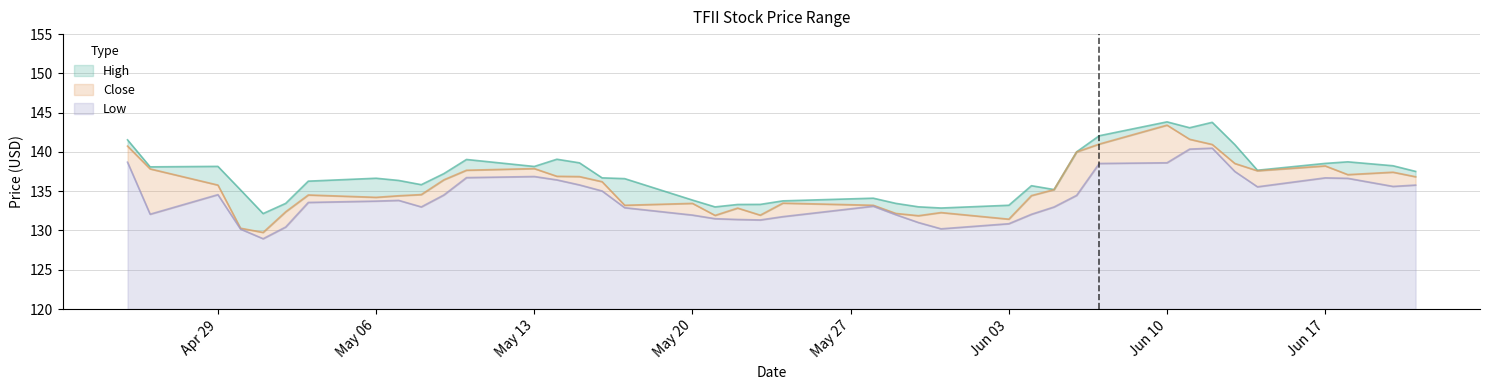

What position from the right is 2024-05-14?

27